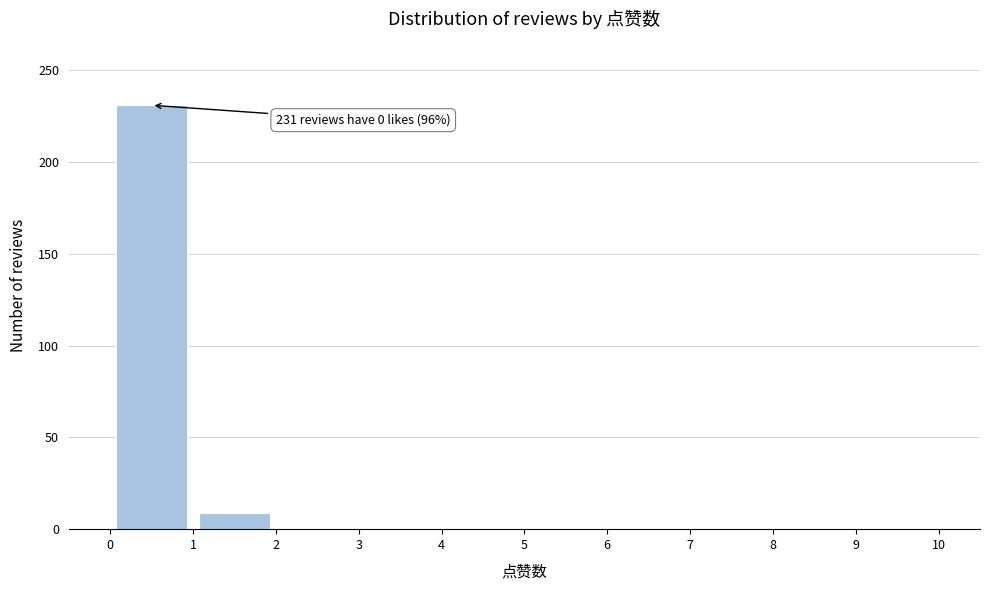

Which range on the x-axis has the tallest bar?

0 to 1